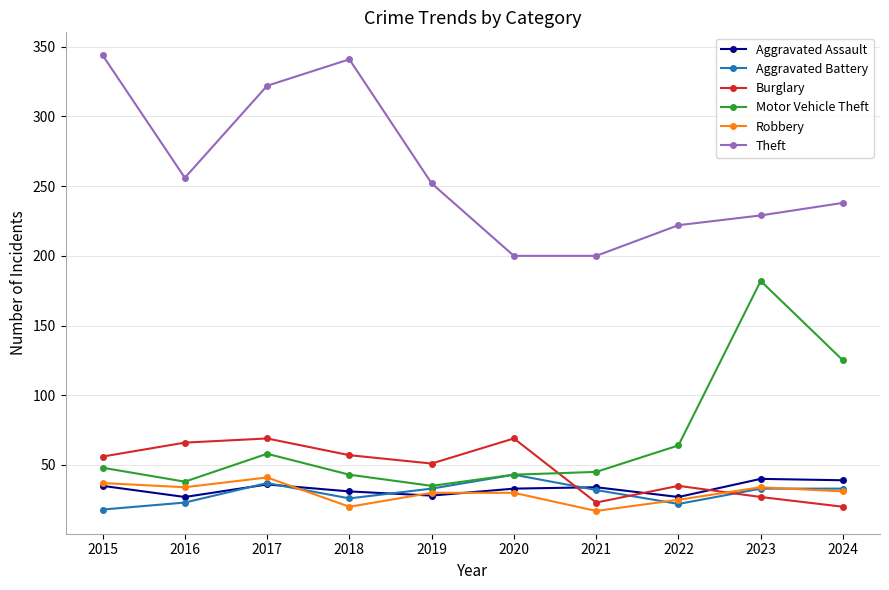

What is the value of the Motor Vehicle Theft point at the 2nd from the left?

38